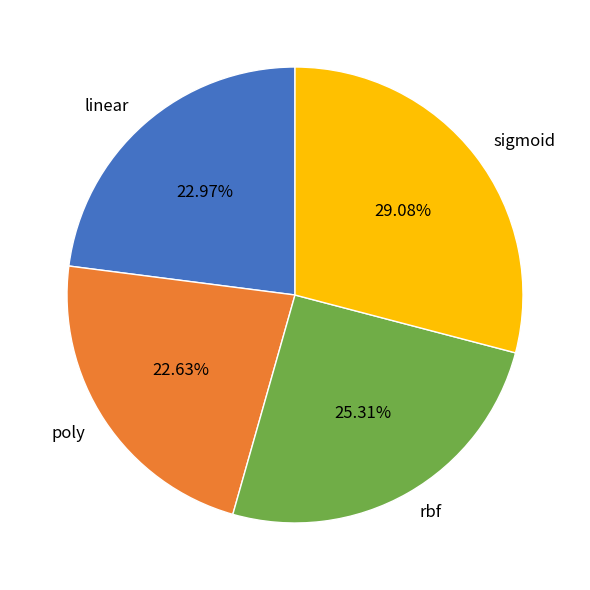

To the nearest percent, what portion does sigmoid represent?

29%